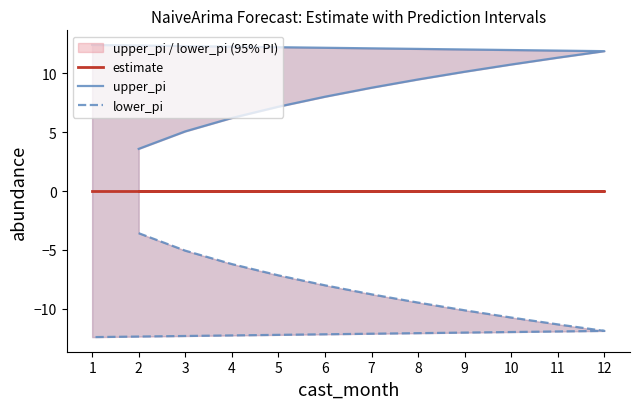

Which series has the largest range (max minus min)?

upper_pi